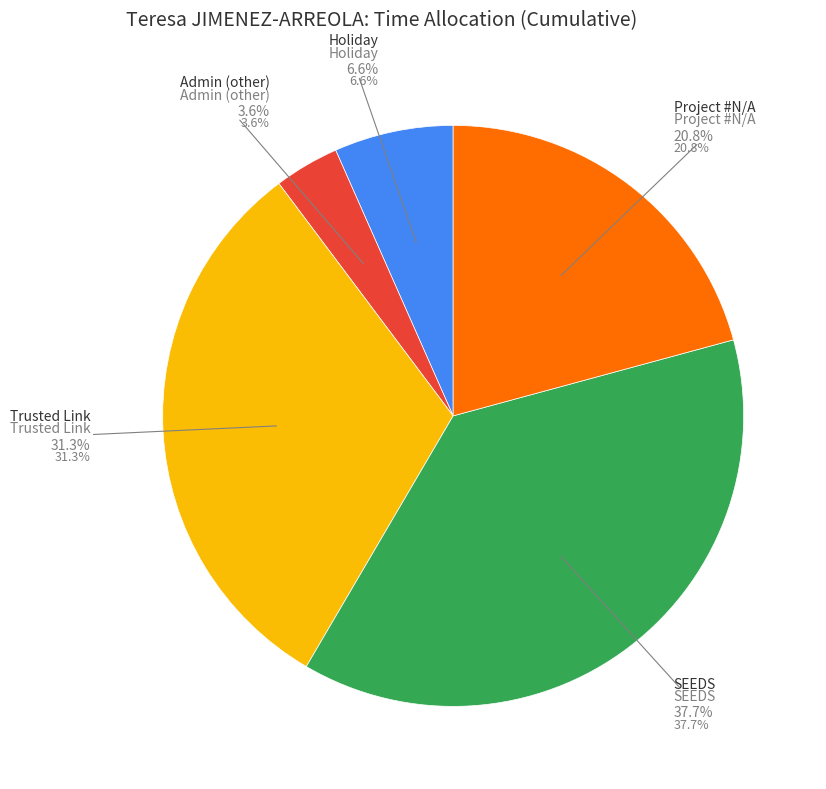

Is there any slice that represents more than half of the pie?

No